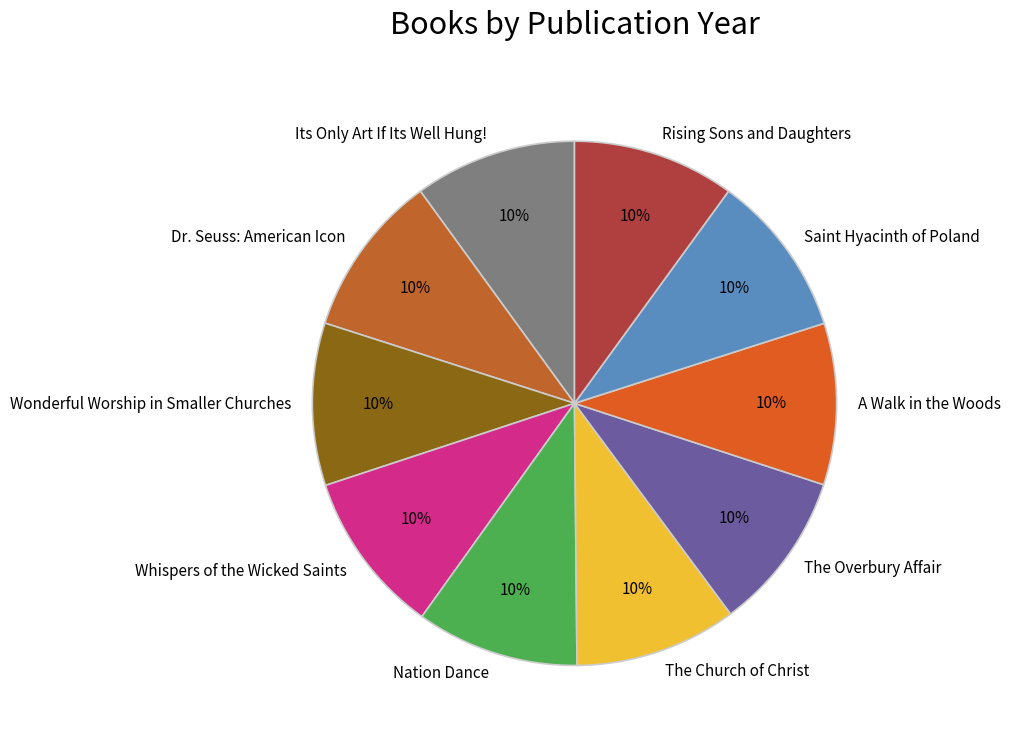

To the nearest percent, what portion does Rising Sons and Daughters represent?

10%